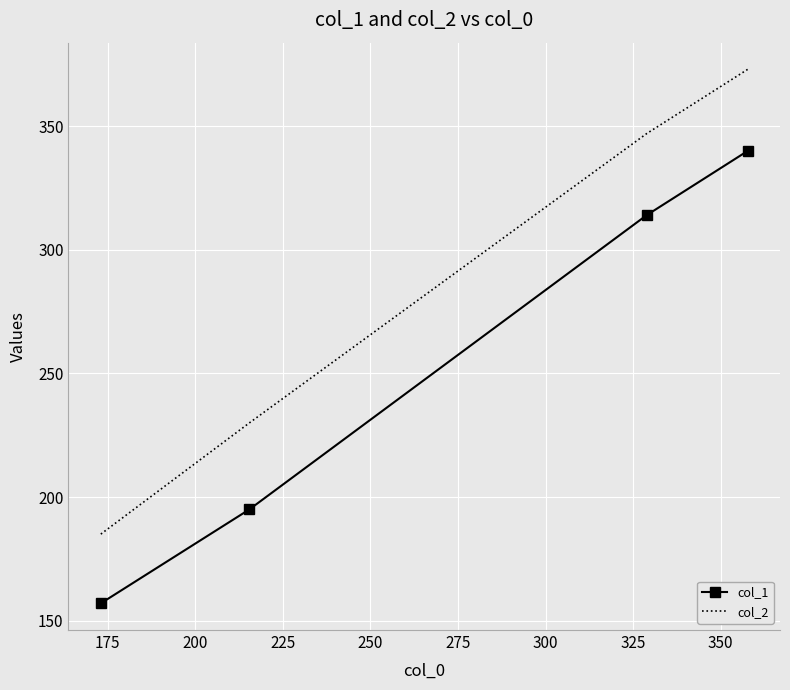

What is the average value of the col_1 series?

252